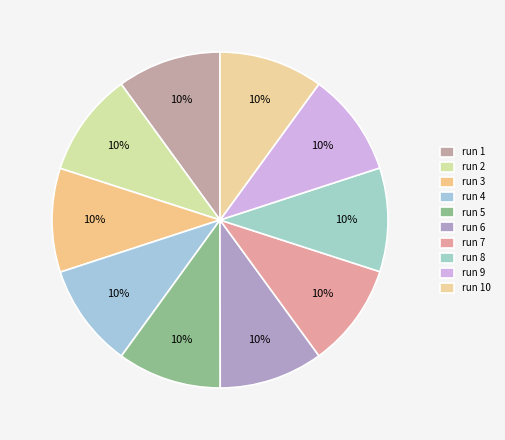

Is it true that run 1 is 10% of the pie?

True